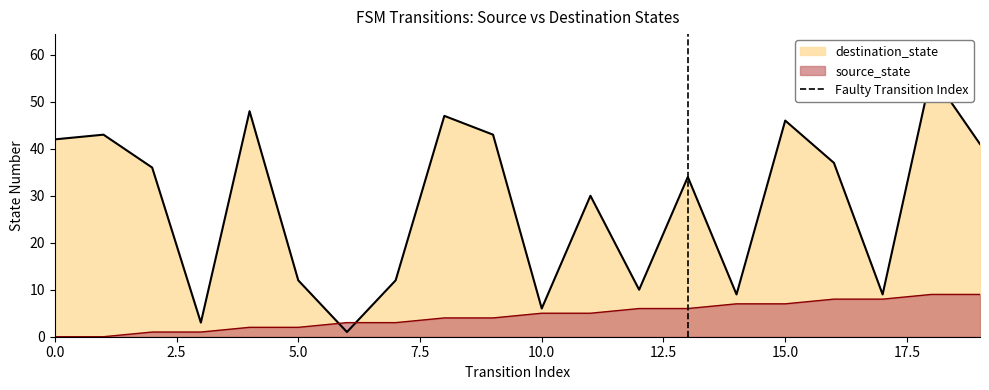

What is the maximum value for source_state?

9